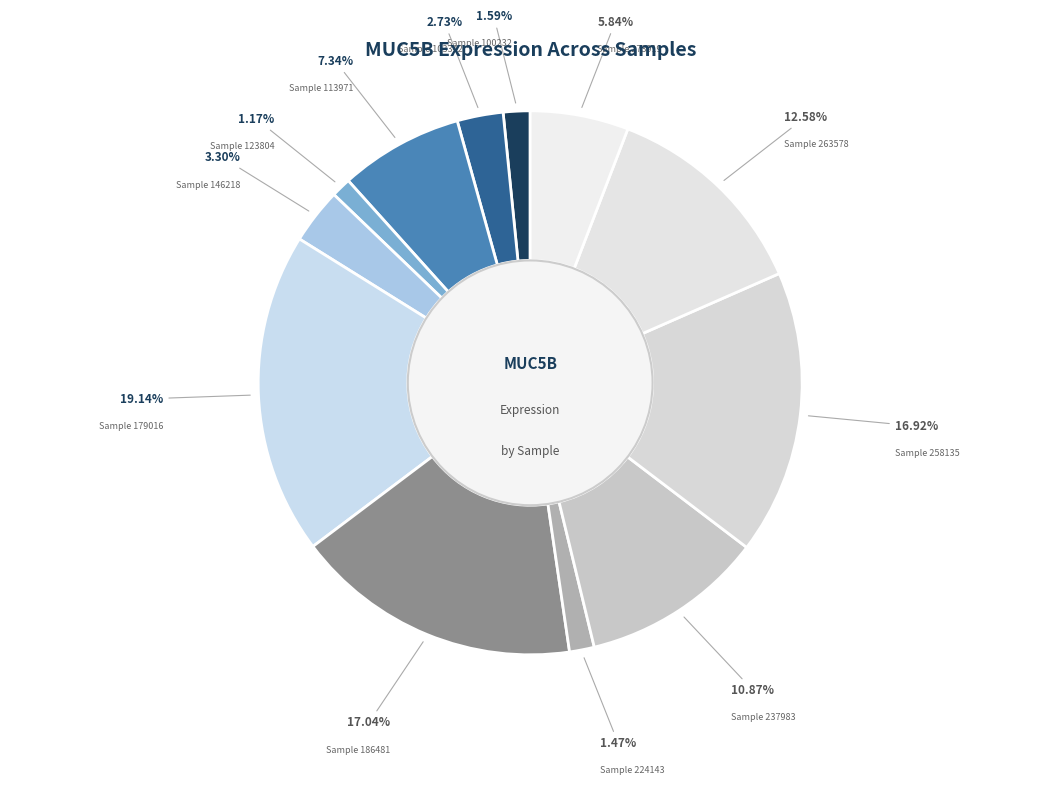

To the nearest percent, what is the average slice percentage?

8%